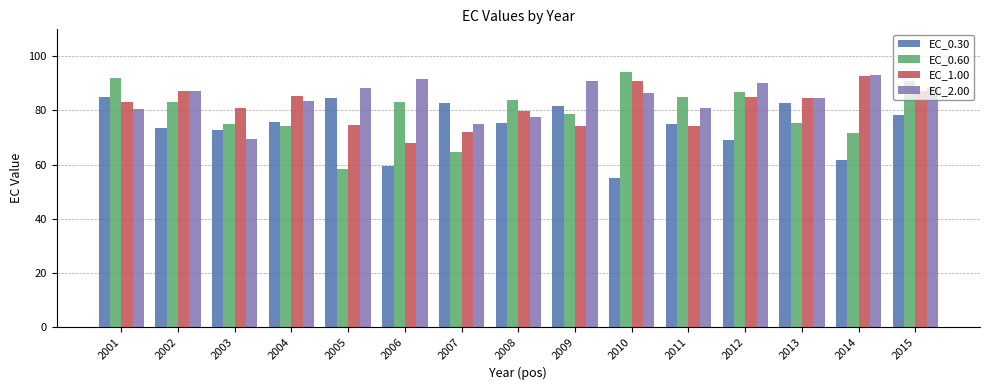

Which series has the largest total across all categories?

EC_2.00